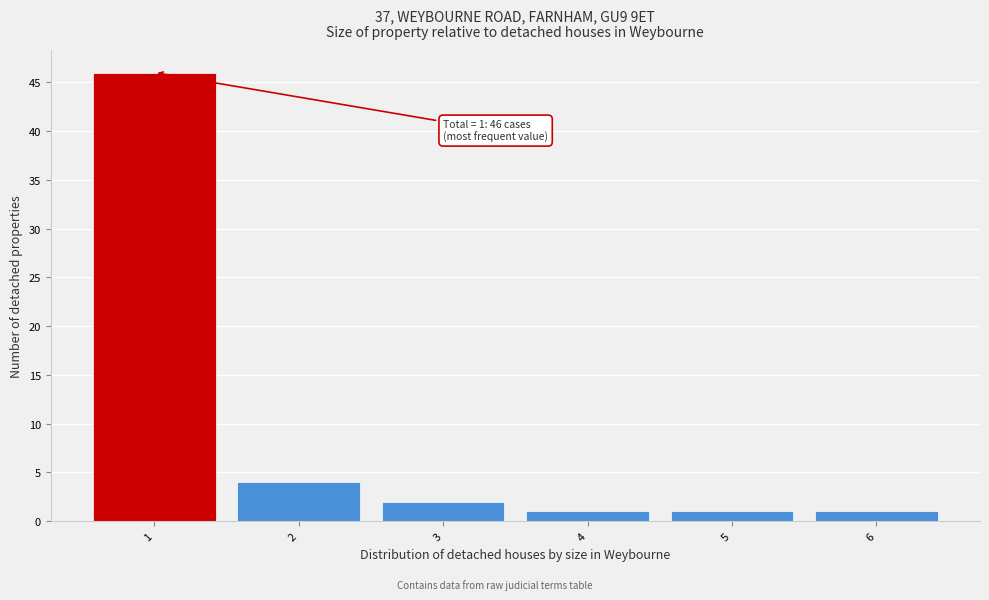

Reading right to left, what are all the values shown in this chart?

1	1	1	2	4	46